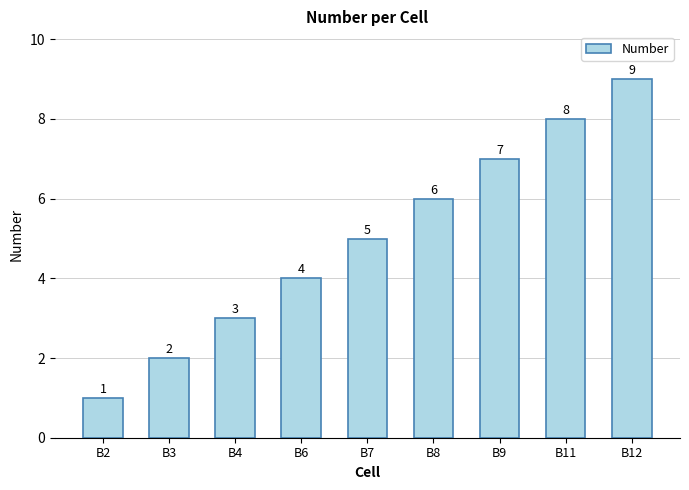

What is the difference between the maximum and second lowest values?

7